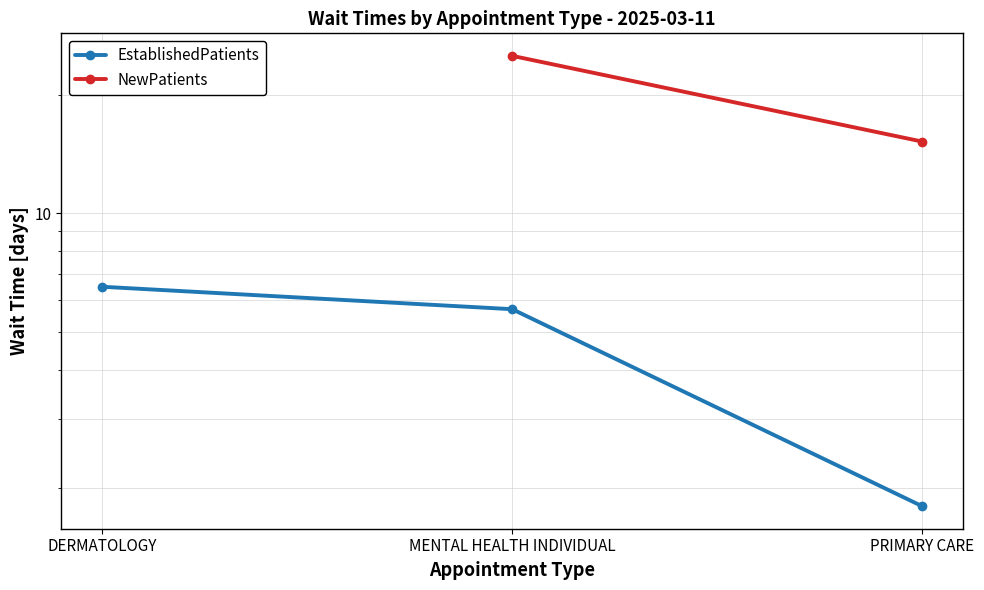

What is the label of the 1st point from the right?

PRIMARY CARE